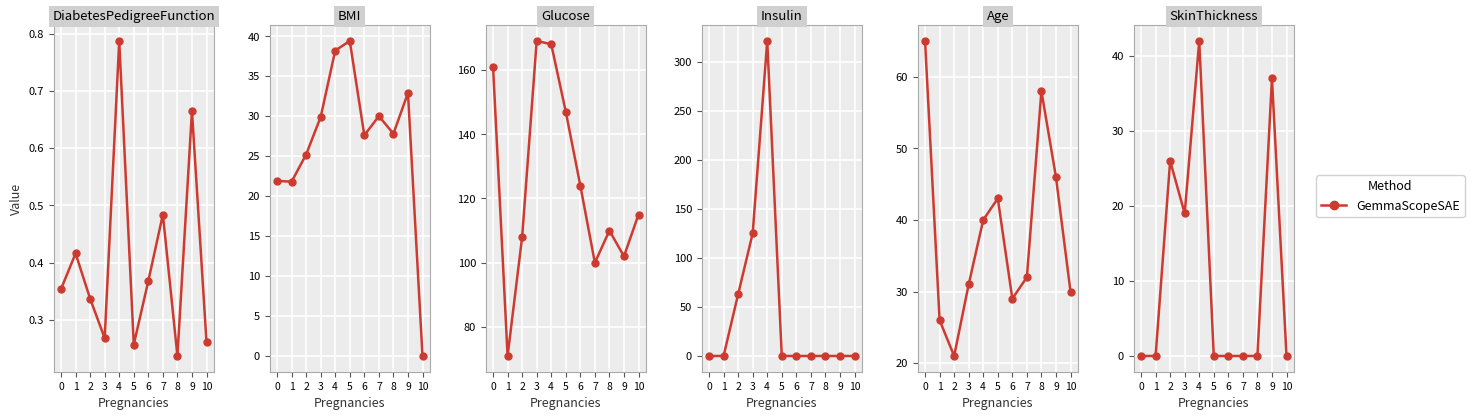

What is the sum of the values at 7 and 3?

19